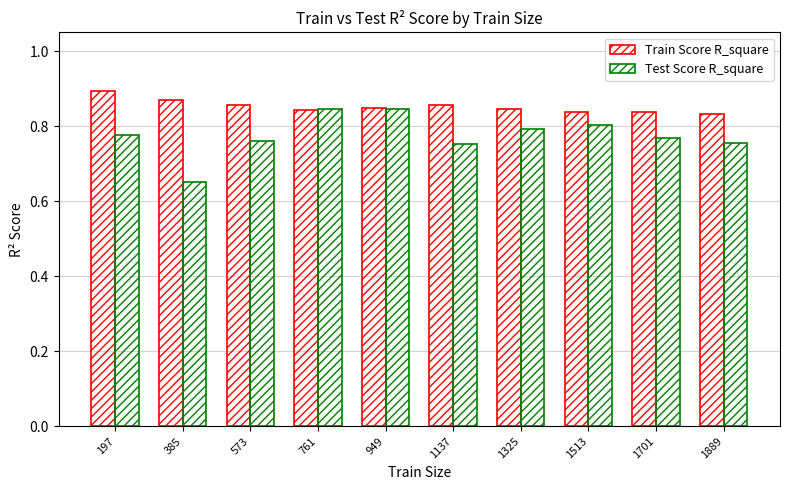

Between 197 and 1701, which is larger?

197